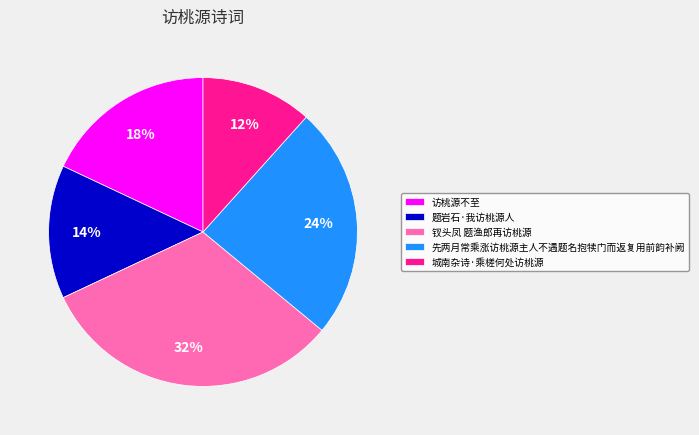

To the nearest percent, what percentage of the pie is 题岩石·我访桃源人?

14%